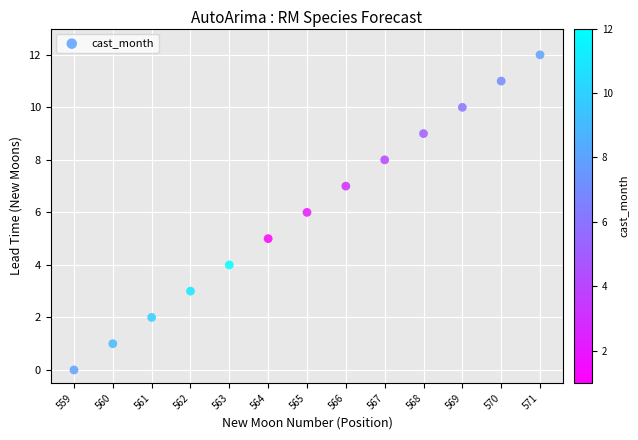

What is the range of Y values (max minus min)?

12